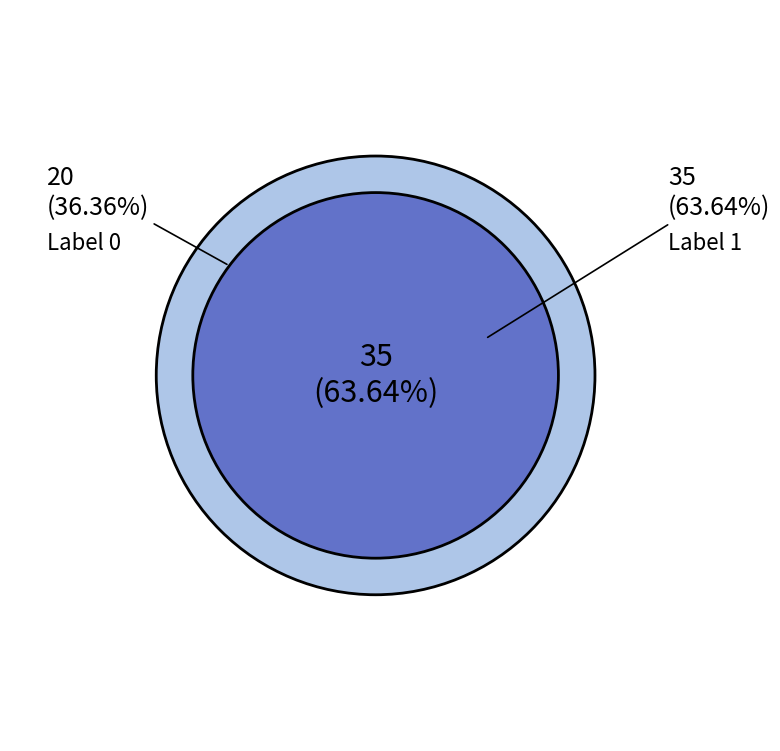

What portion of the pie excludes 1?

36.4%